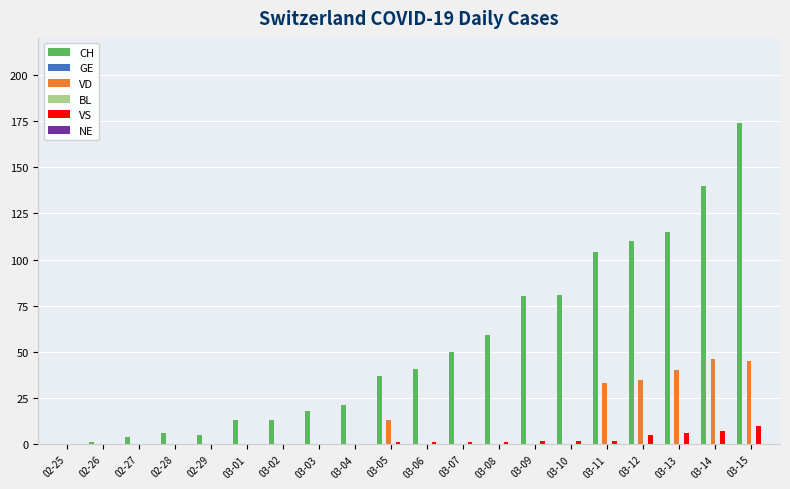

How many groups of bars are there?

20